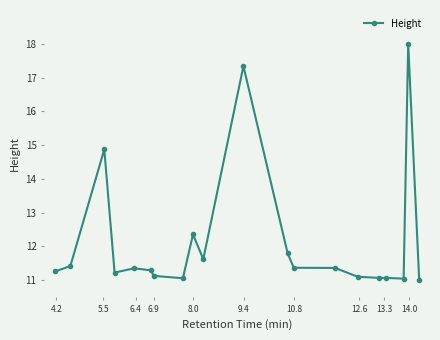

True or false: the data has more than 1 interior local peaks.

True